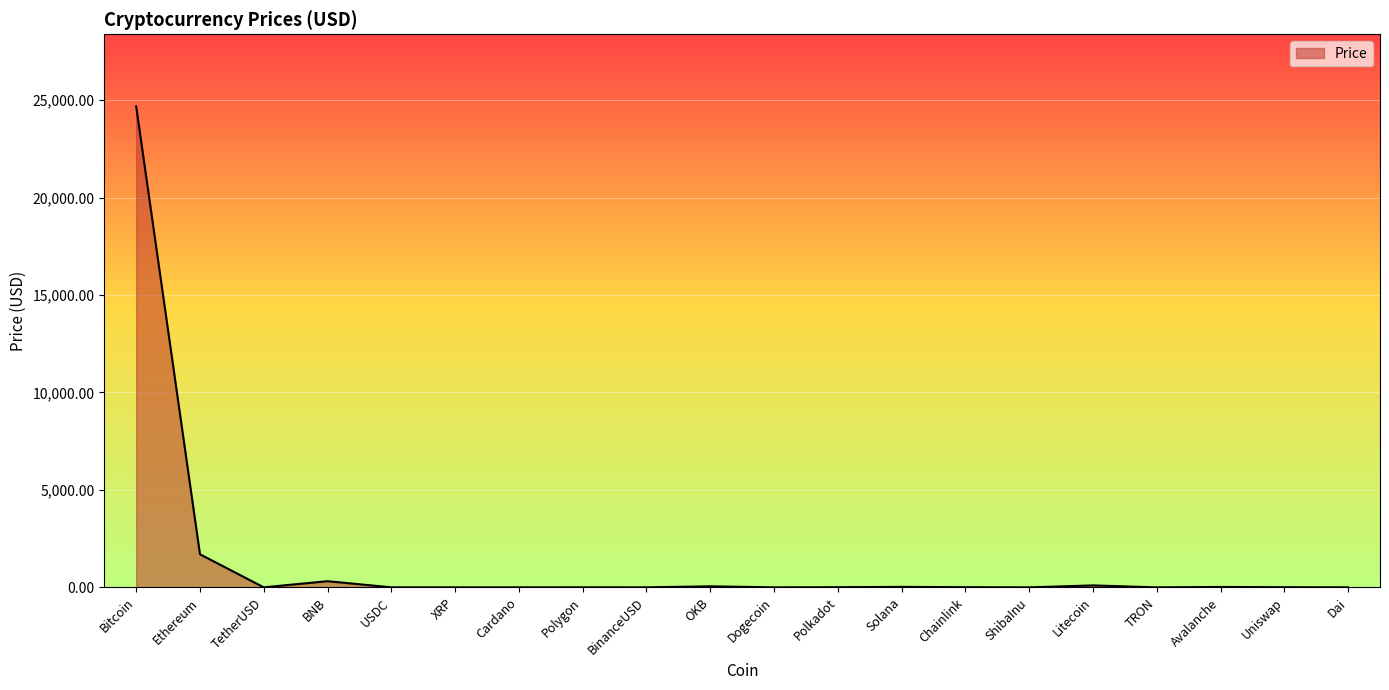

Where is the first local maximum?

BNB